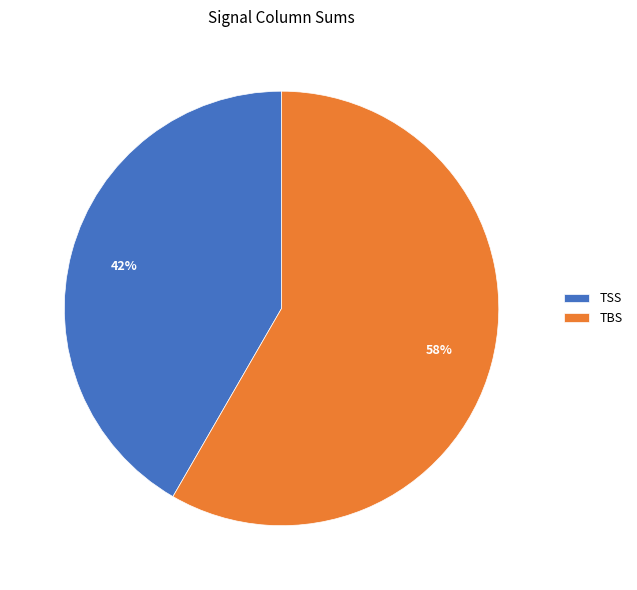

Count the number of slices in the pie.

2